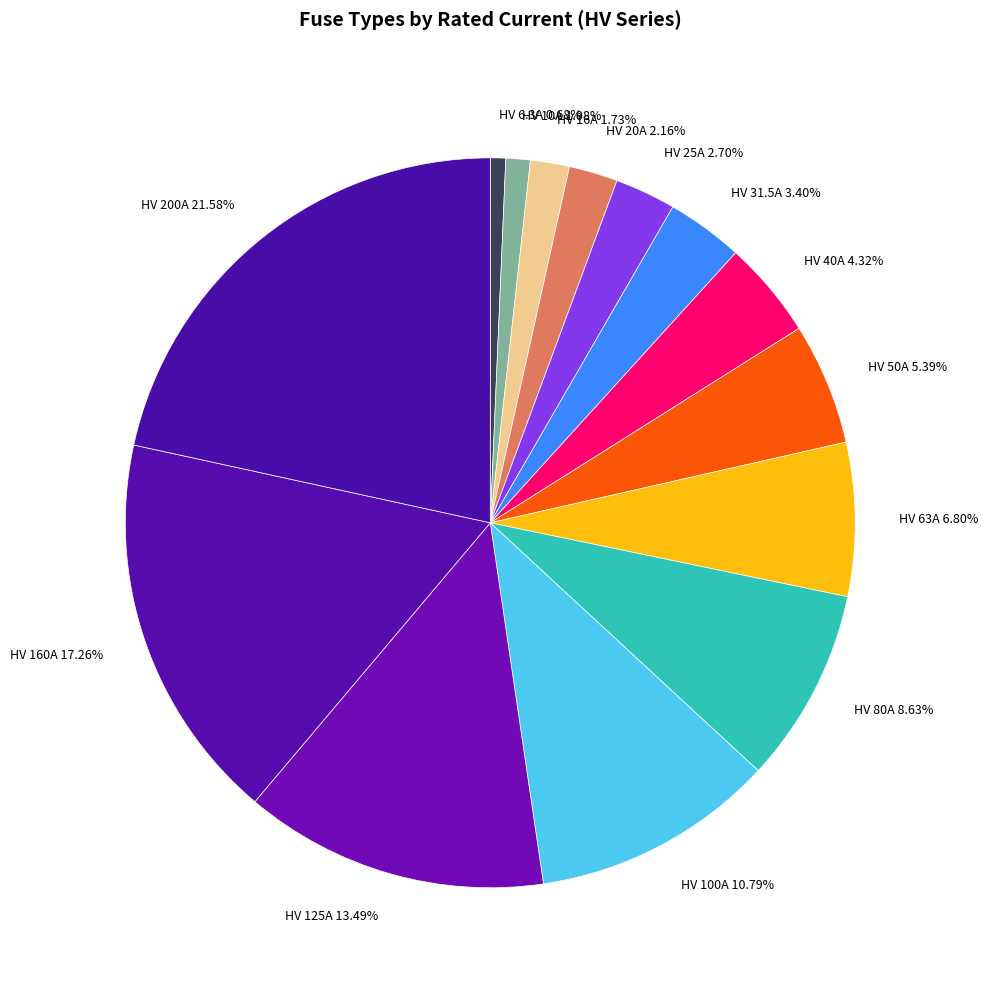

How many slices are in this pie chart?

14